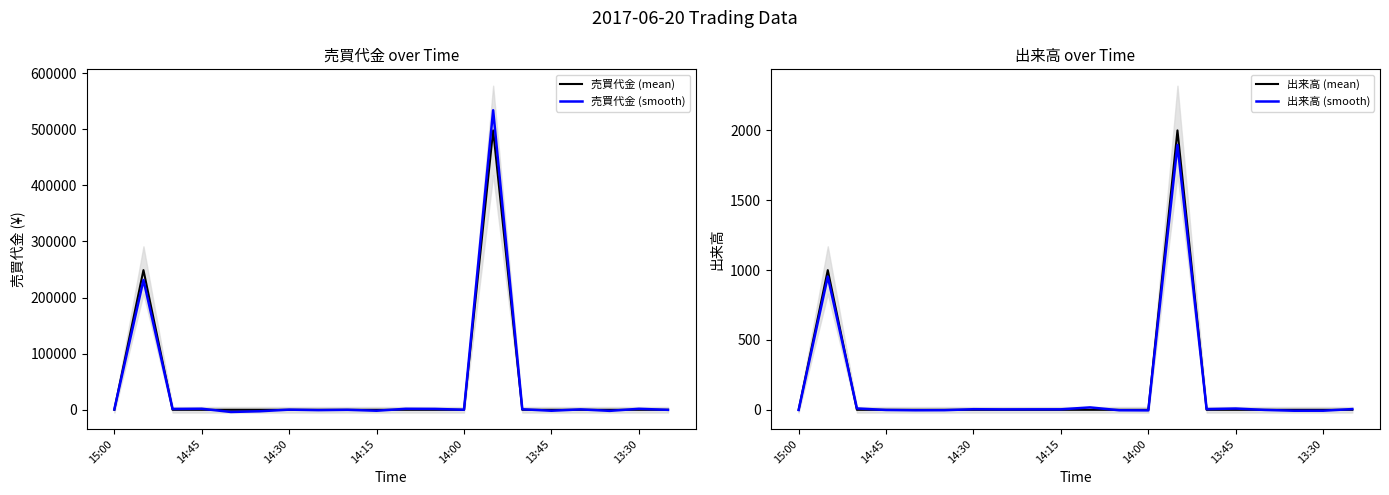

True or false: 出来高 (mean) has a value of 0.0 at 15:00.

True